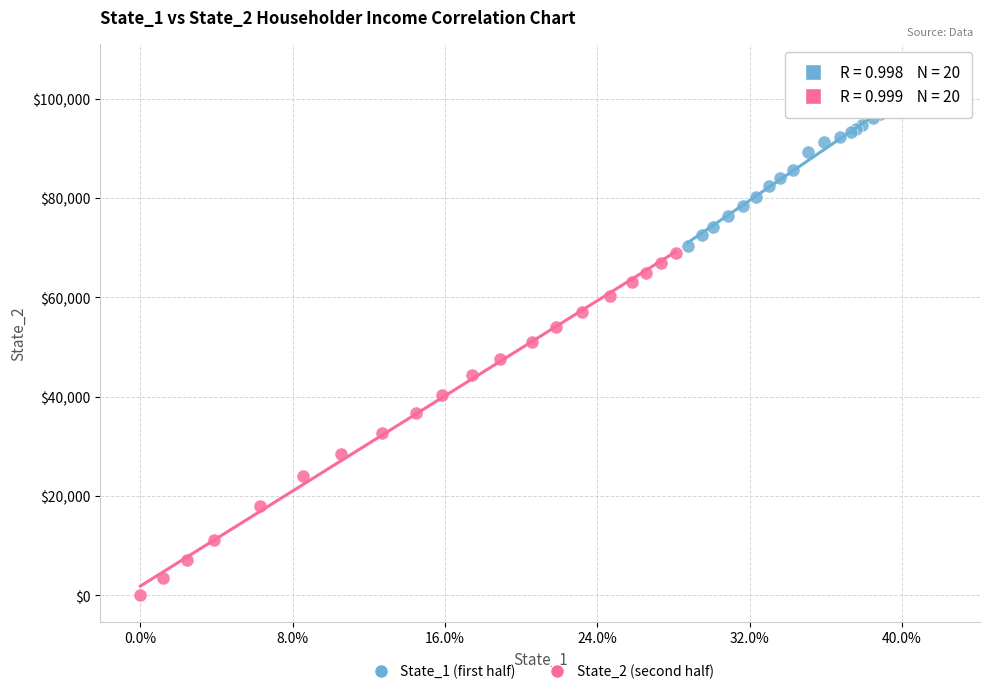

What are all the series names shown in the legend?

State_1 (first half), State_2 (second half)